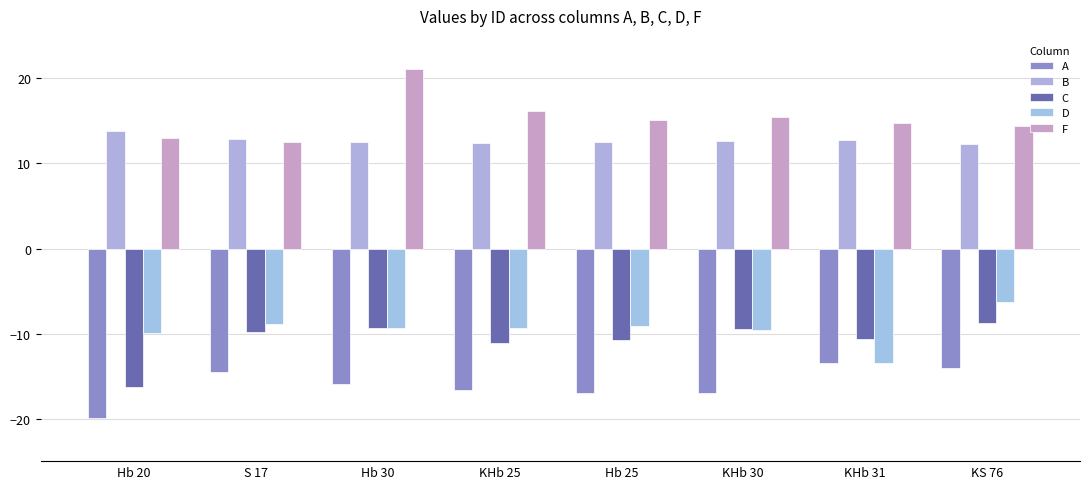

How many series are shown in this chart?

5